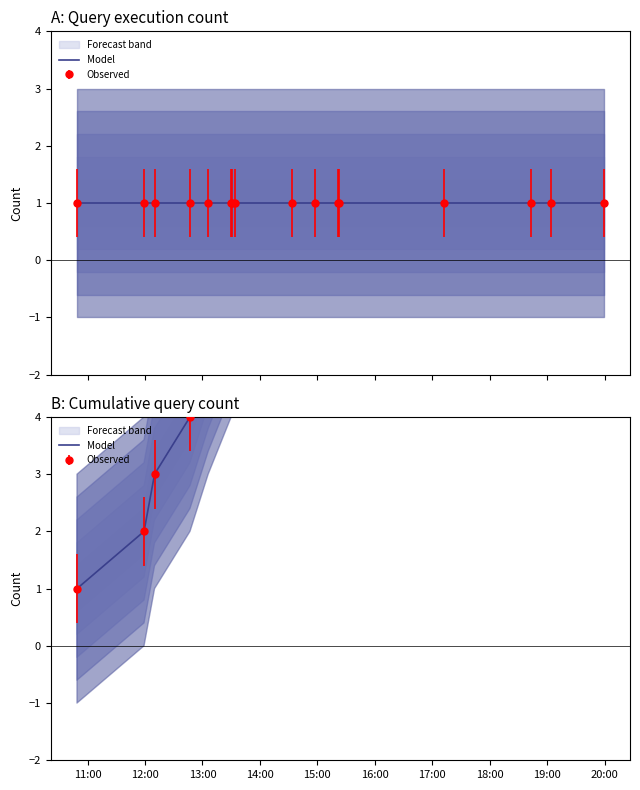

The value at 14:00 is 2. True or false?

False